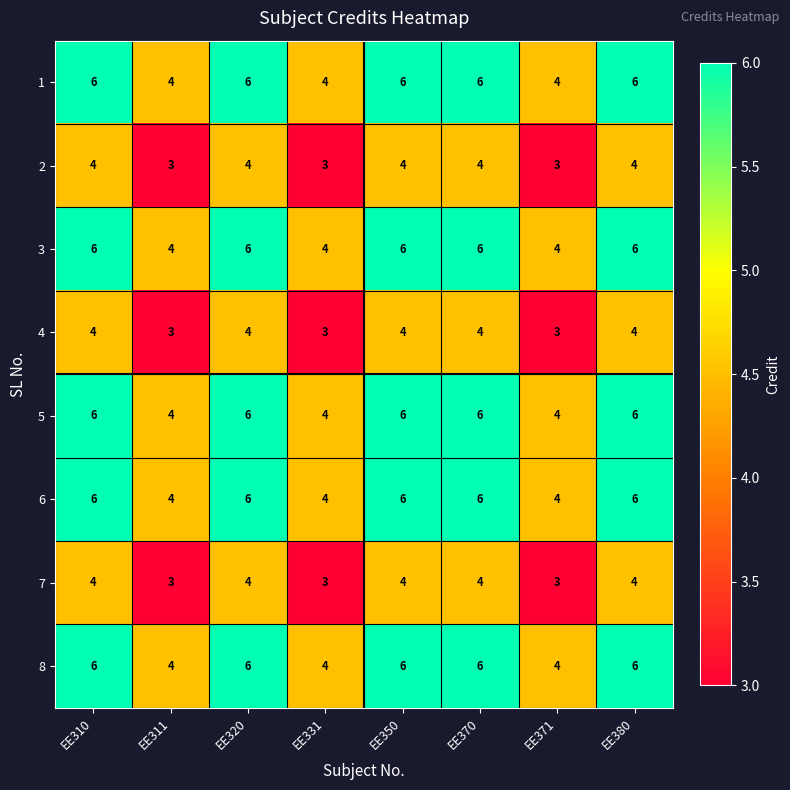

What is the sum of all 5 values?

42